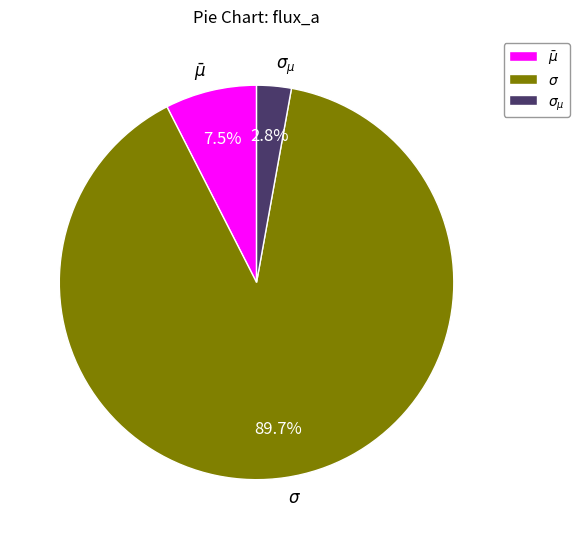

Does $\sigma$ account for over 50% of the chart?

Yes